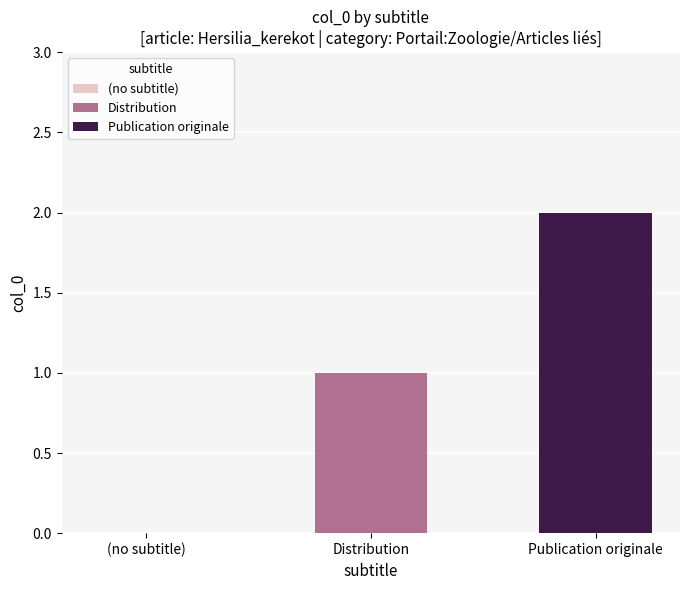

Reading left to right, extract all data points from this chart.

(no subtitle)=0	Distribution=1	Publication originale=2